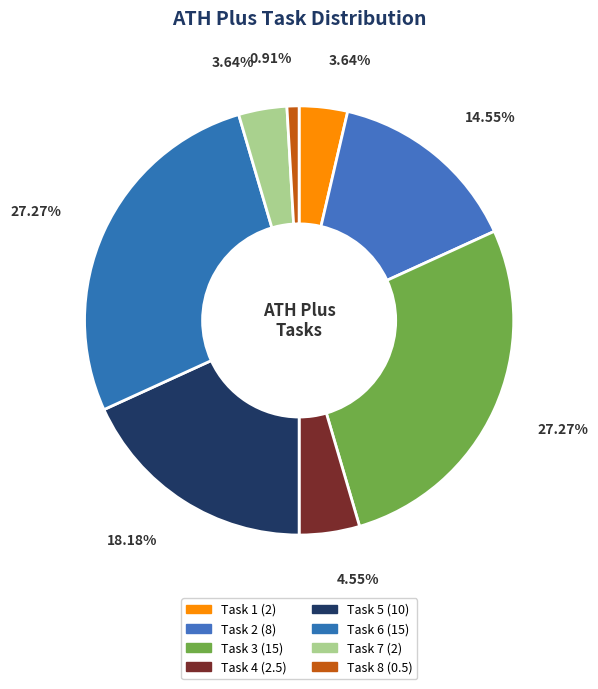

Does Task 7 represent more than half of the total?

No